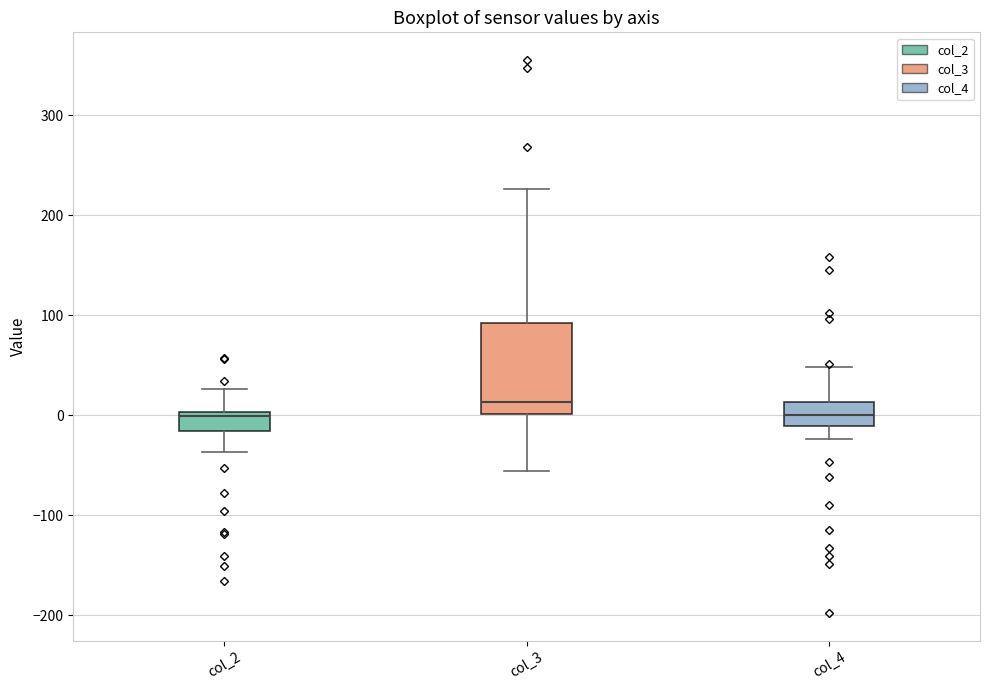

Reading left to right, read every box against the y-axis: the position of its median line, the range the box covers, and the ends of its whiskers. The values are not printed on the chart, so give them approximately, as read against the axis.

col_2: median 0 (just below the box's upper edge), box -20 to 0, whiskers -40 to 30
col_3: median 10, box 0 to 90, whiskers -60 to 230
col_4: median 0, box -10 to 10, whiskers -20 to 50